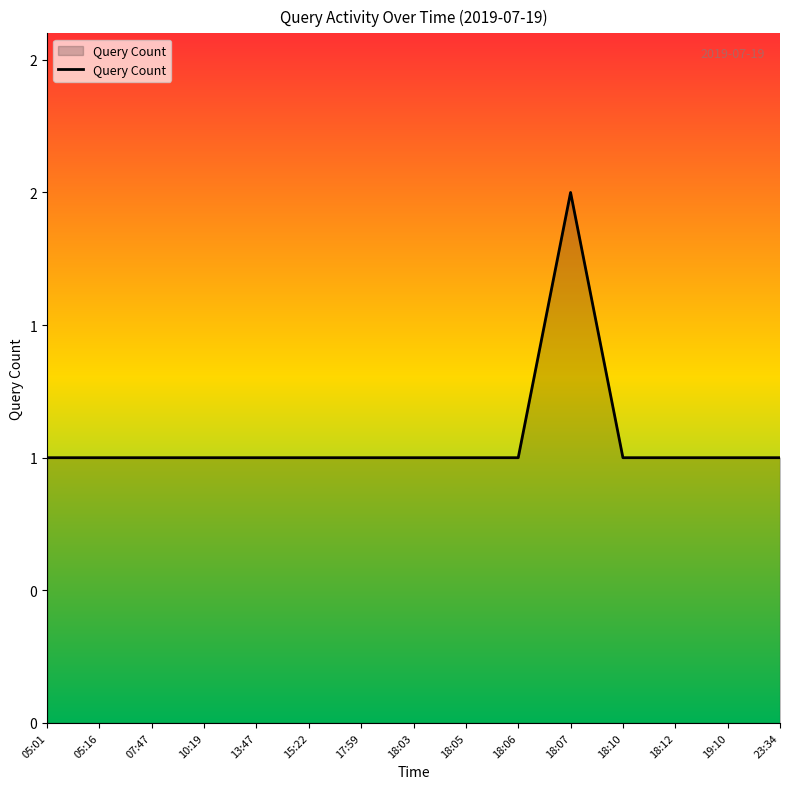

Rank the categories by value from highest to lowest.

18:07, 05:01, 05:16, 07:47, 10:19, 13:47, 15:22, 17:59, 18:03, 18:05, 18:06, 18:10, 18:12, 19:10, 23:34